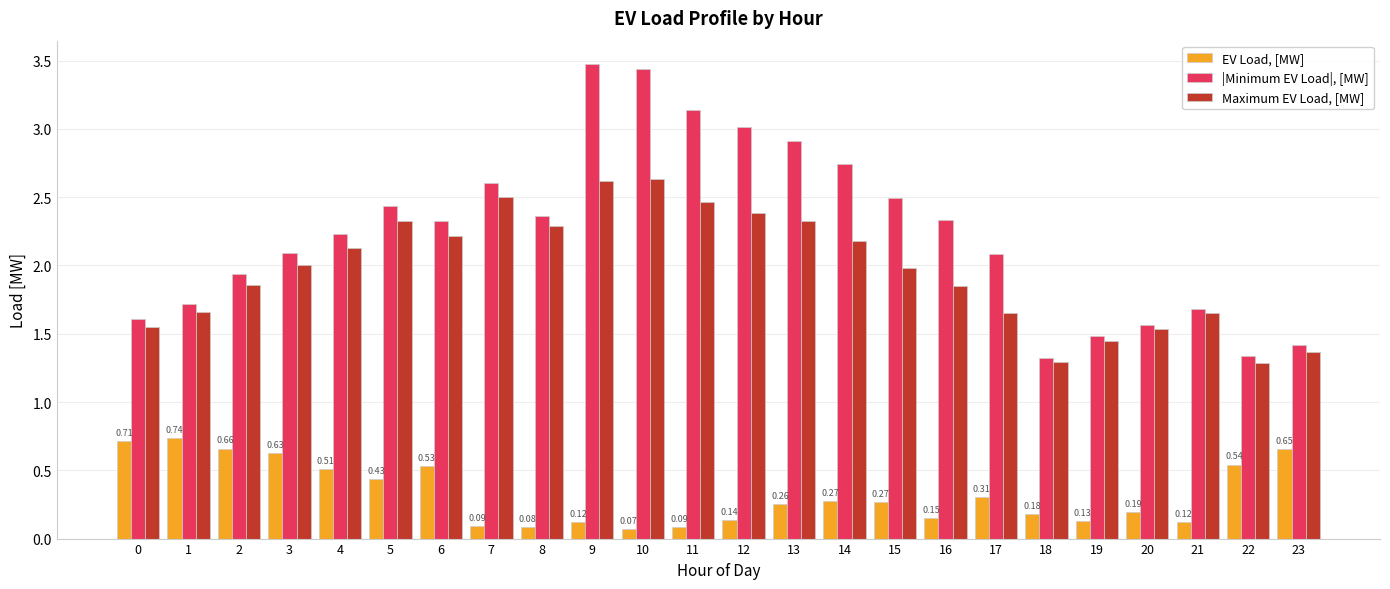

Is the value of Maximum EV Load, [MW] at 3 greater than the value of |Minimum EV Load|, [MW] at 23?

Yes